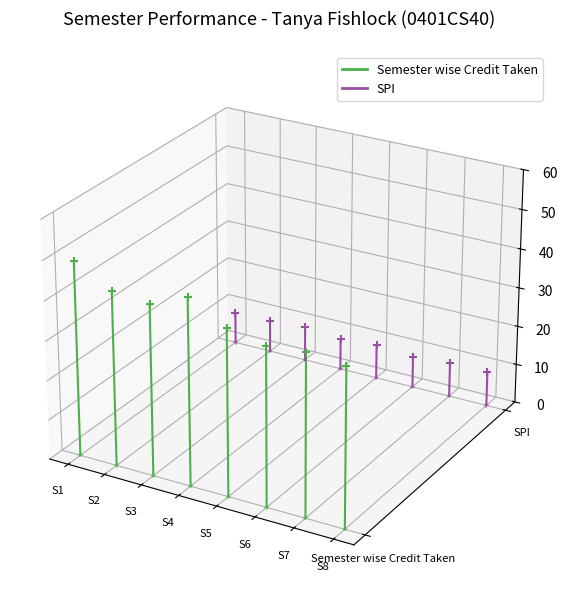

Which series has the largest Y range (max minus min)?

Semester wise Credit Taken